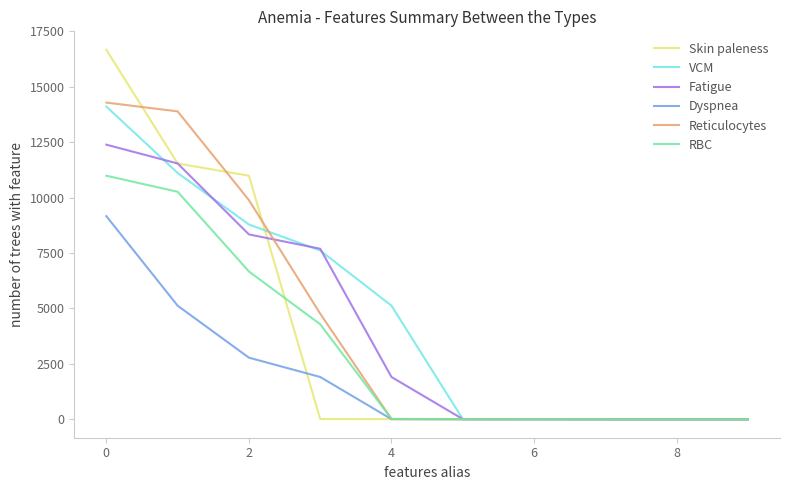

Which series has the widest spread of values?

Skin paleness